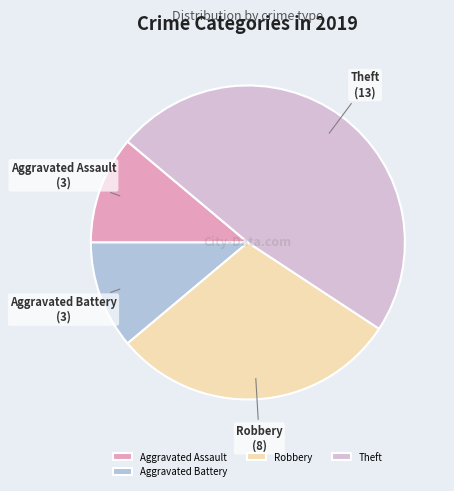

Count the number of slices in the pie.

4